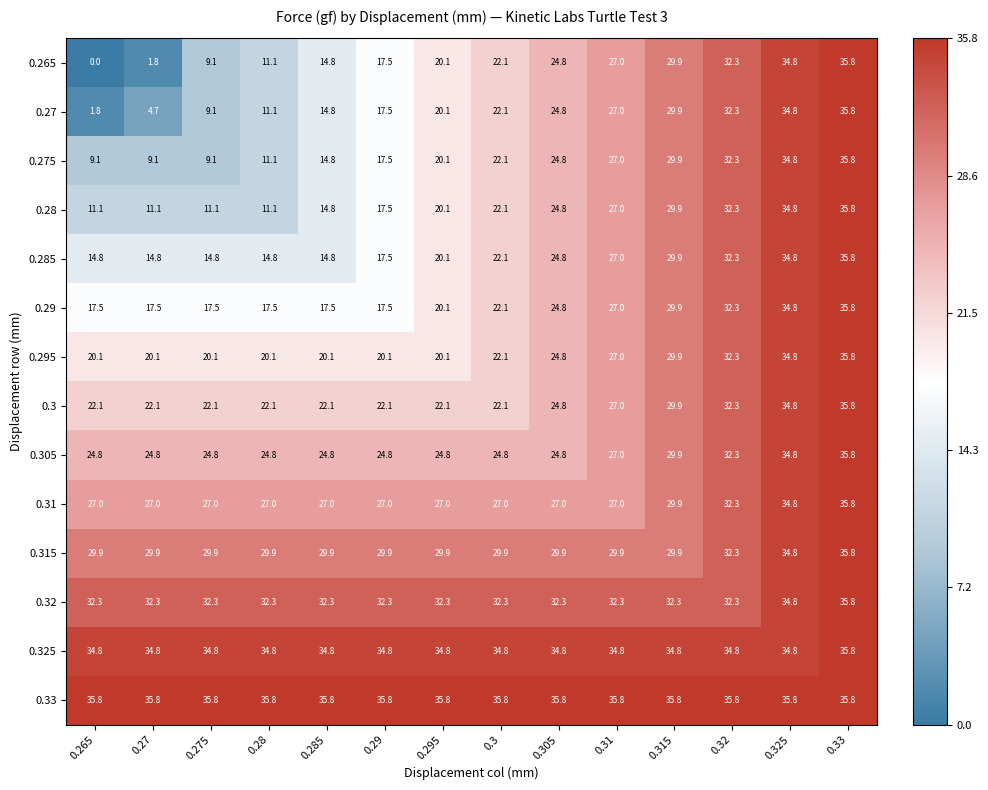

Which series has the largest range (max minus min)?

0.265